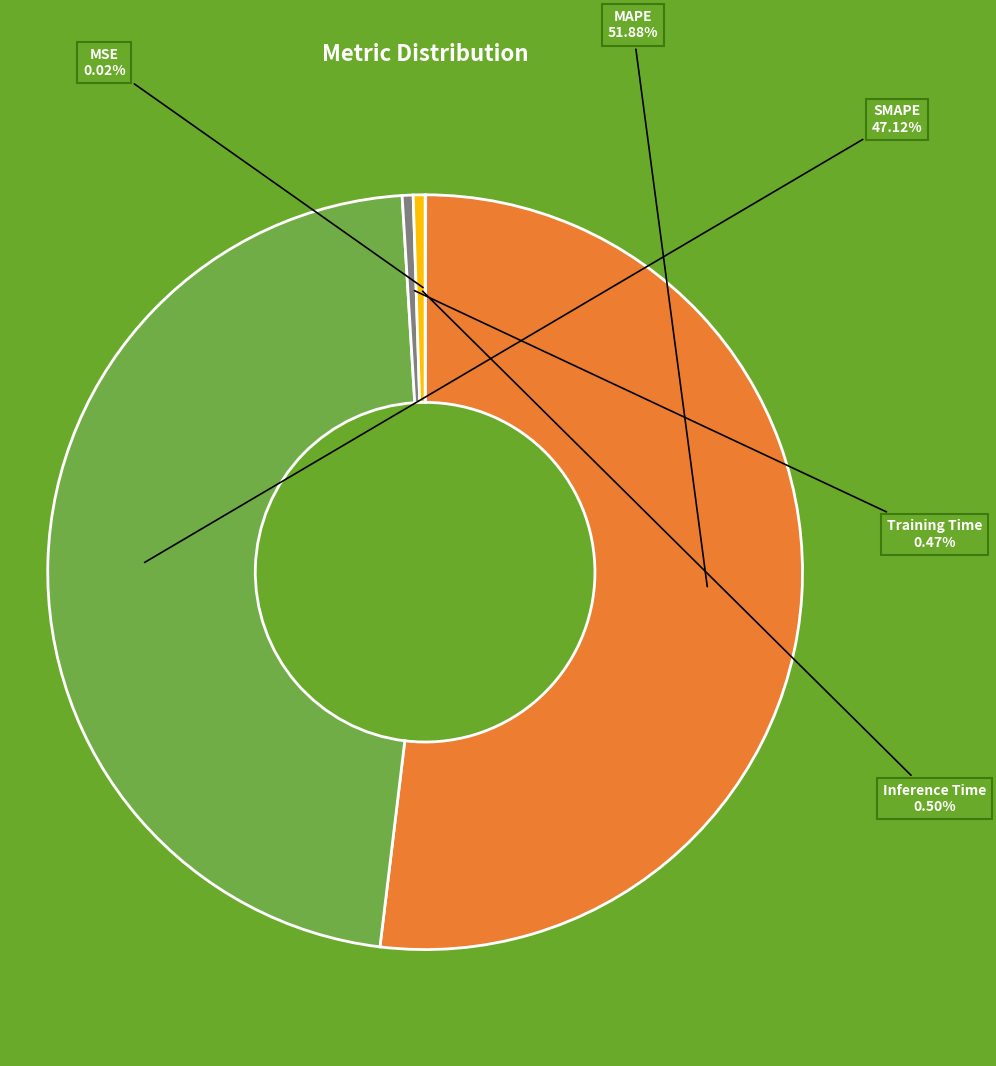

Between Inference Time and MAPE, which is larger?

MAPE